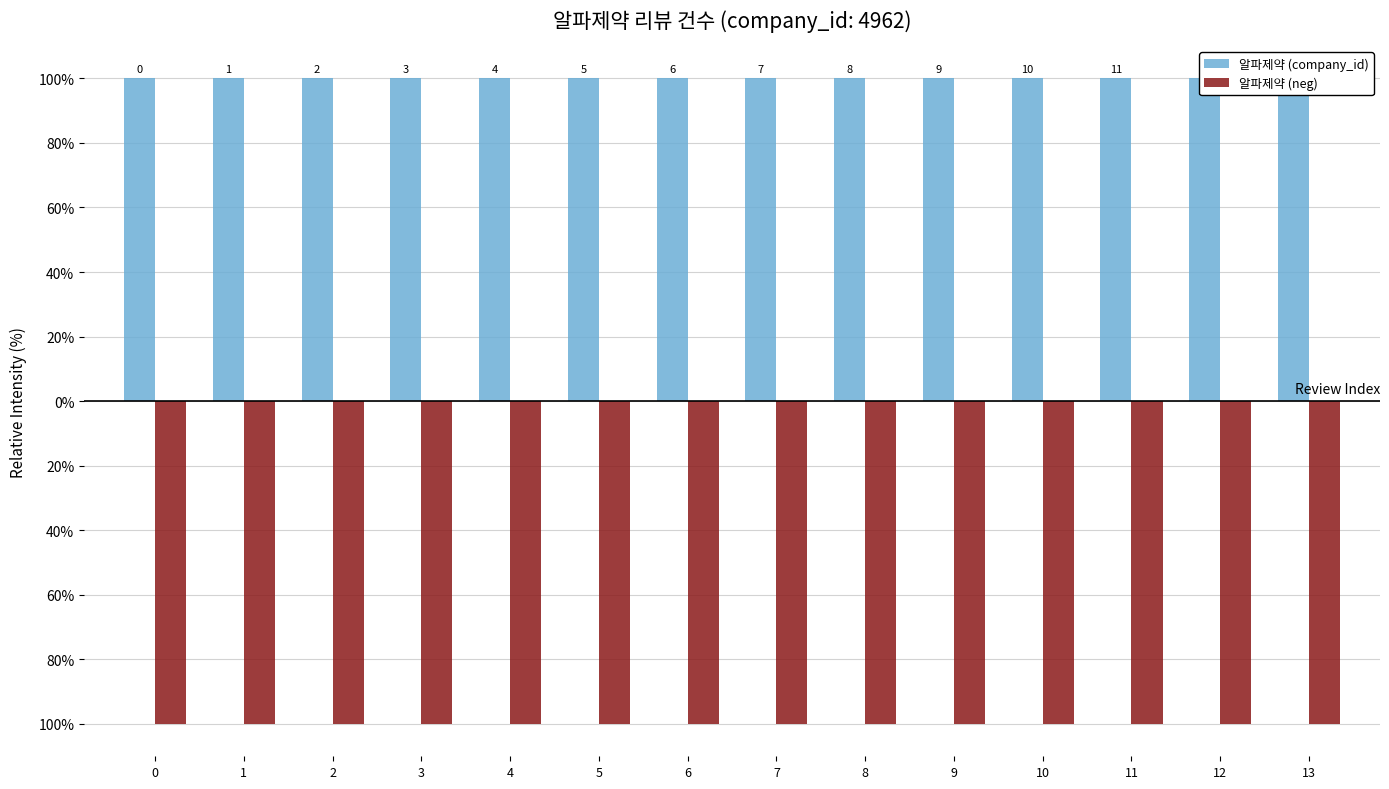

What are all the series names shown in the legend?

알파제약 (company_id), 알파제약 (neg)